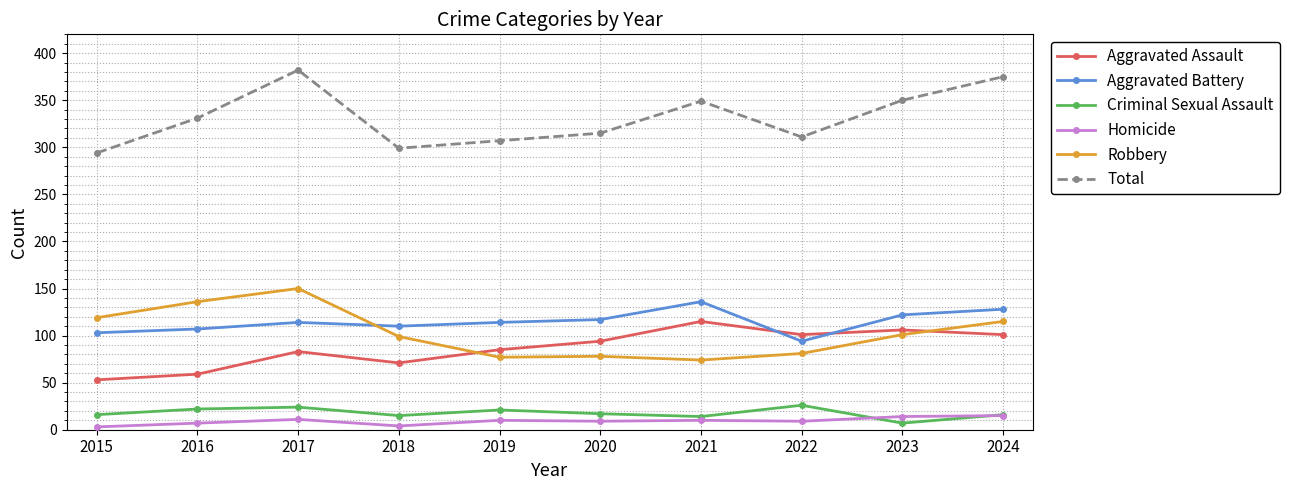

True or false: Criminal Sexual Assault and Aggravated Assault cross at least once.

False